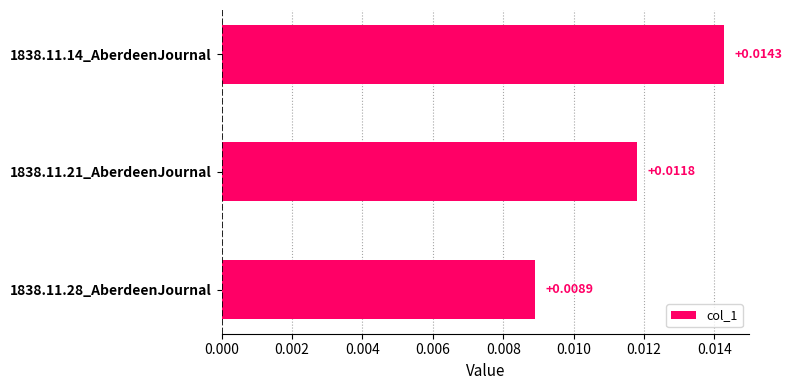

Are the bars grouped side by side (vs. stacked)?

No